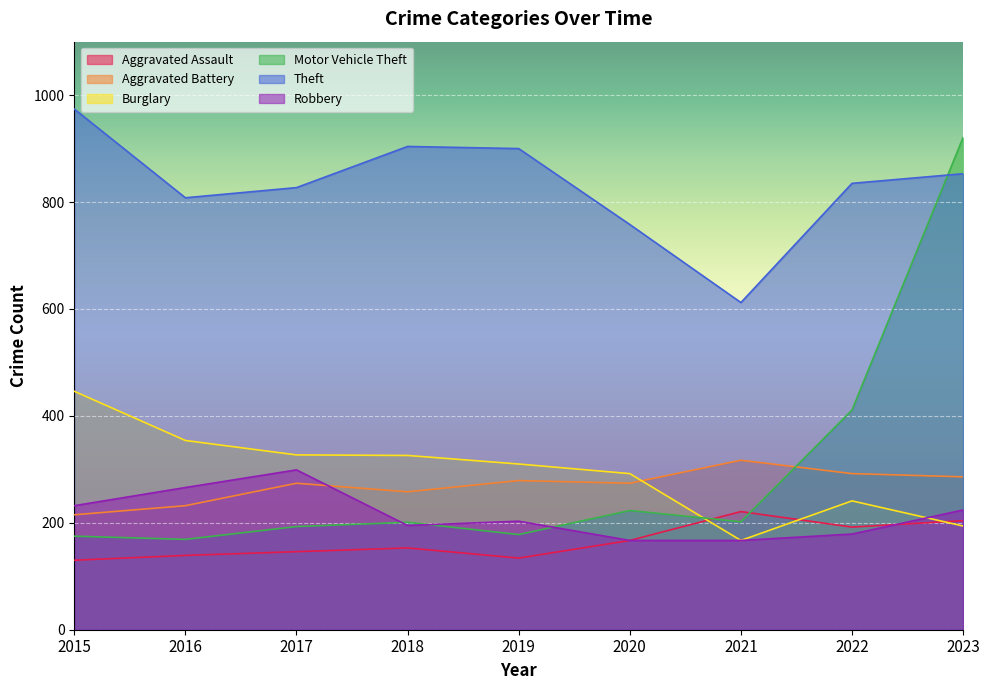

Is it true that Burglary equals 214 at 2016?

False